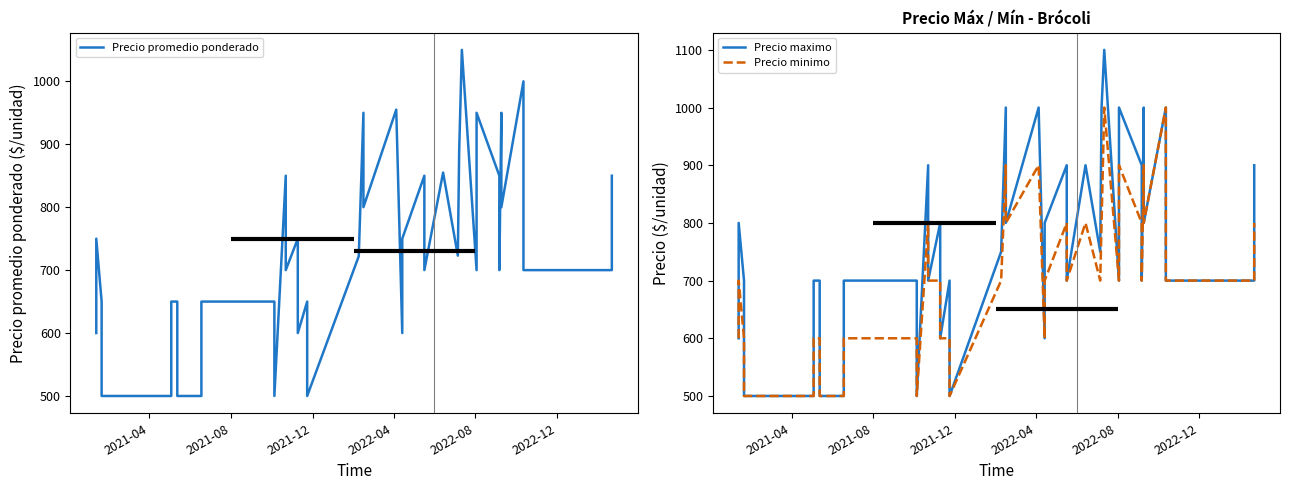

What is the maximum value shown in the chart?

1100